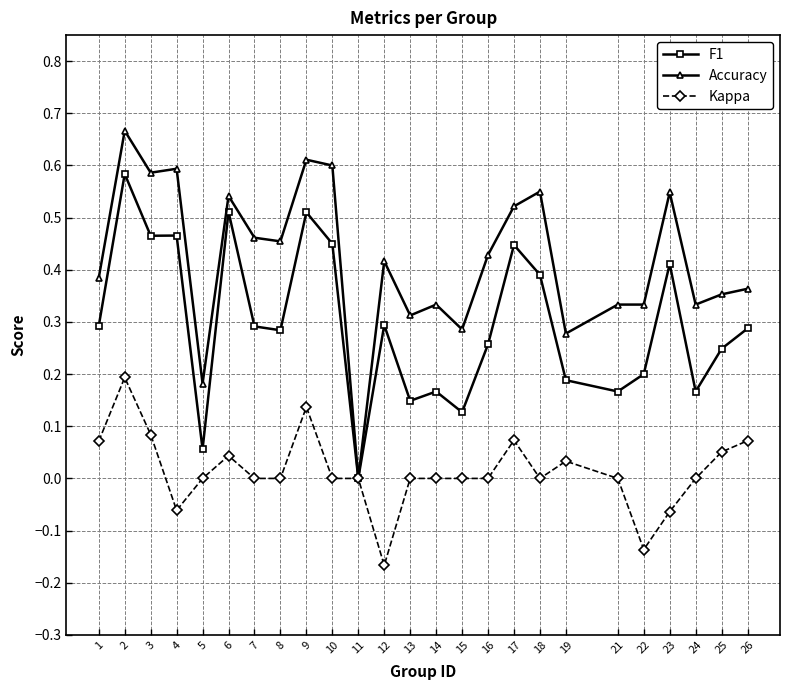

True or false: F1 has a value of 0.1 at 7.

False